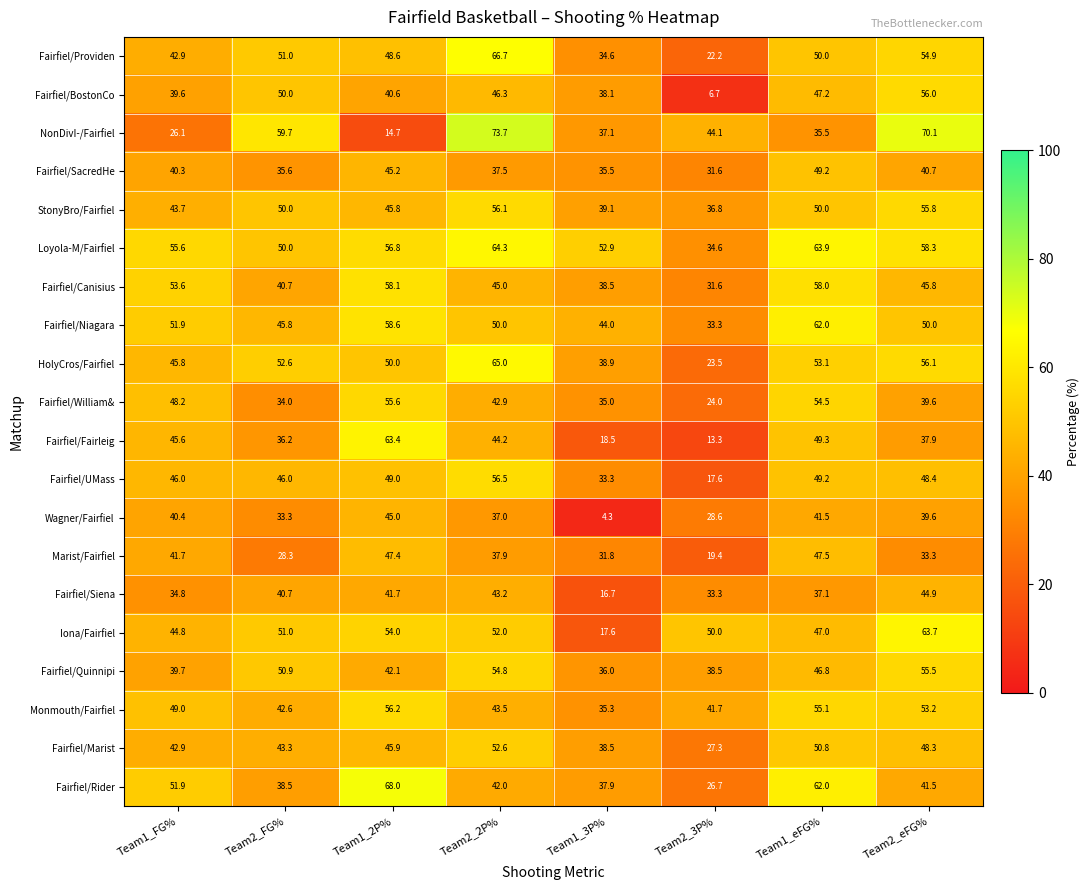

What is the difference between the highest and lowest values at Team1_eFG%?

28.4